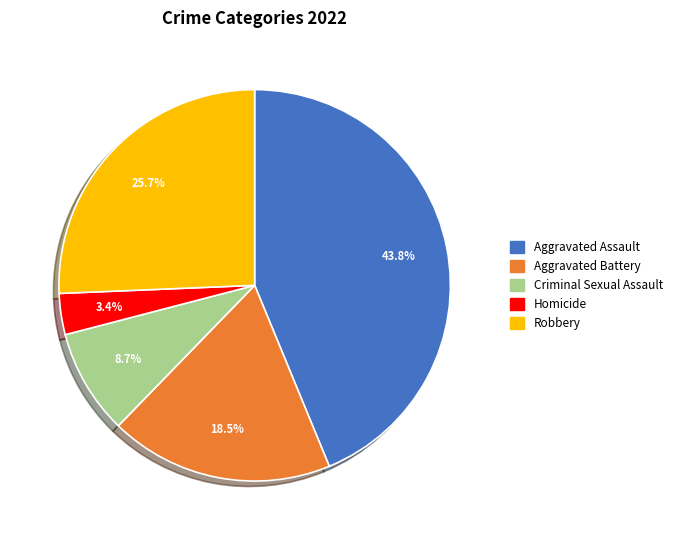

Combined, what portion of the pie is Criminal Sexual Assault and Aggravated Assault?

52.5%